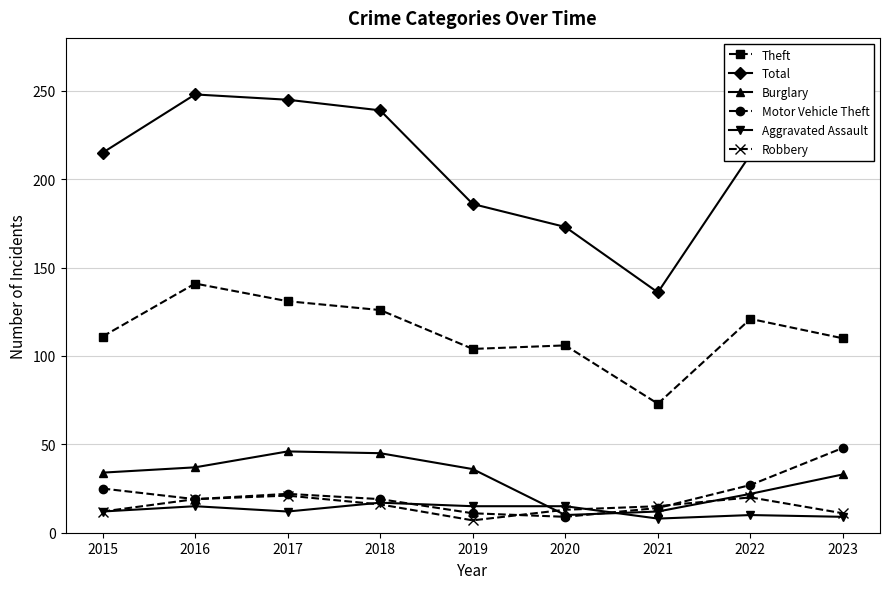

True or false: Motor Vehicle Theft and Theft cross at least once.

False